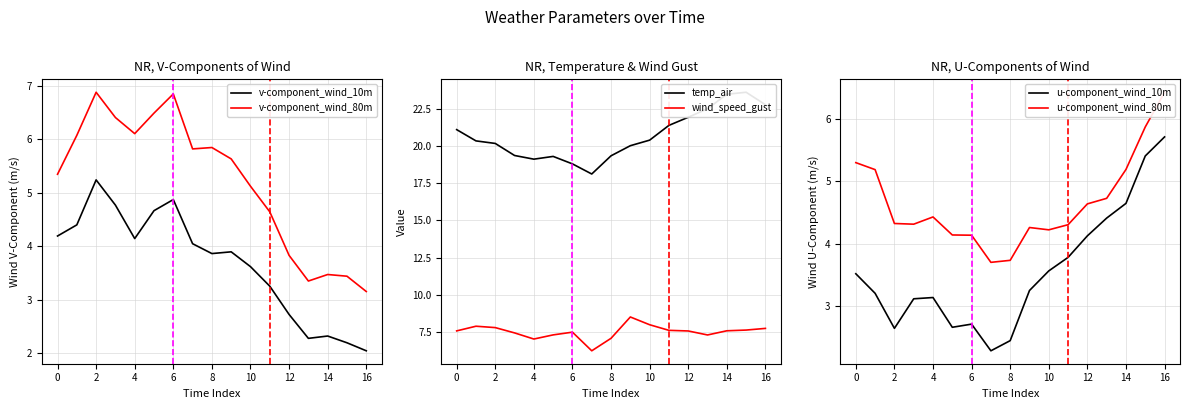

What is the sum of the u-component_wind_10m values at 12 and 15?

9.5